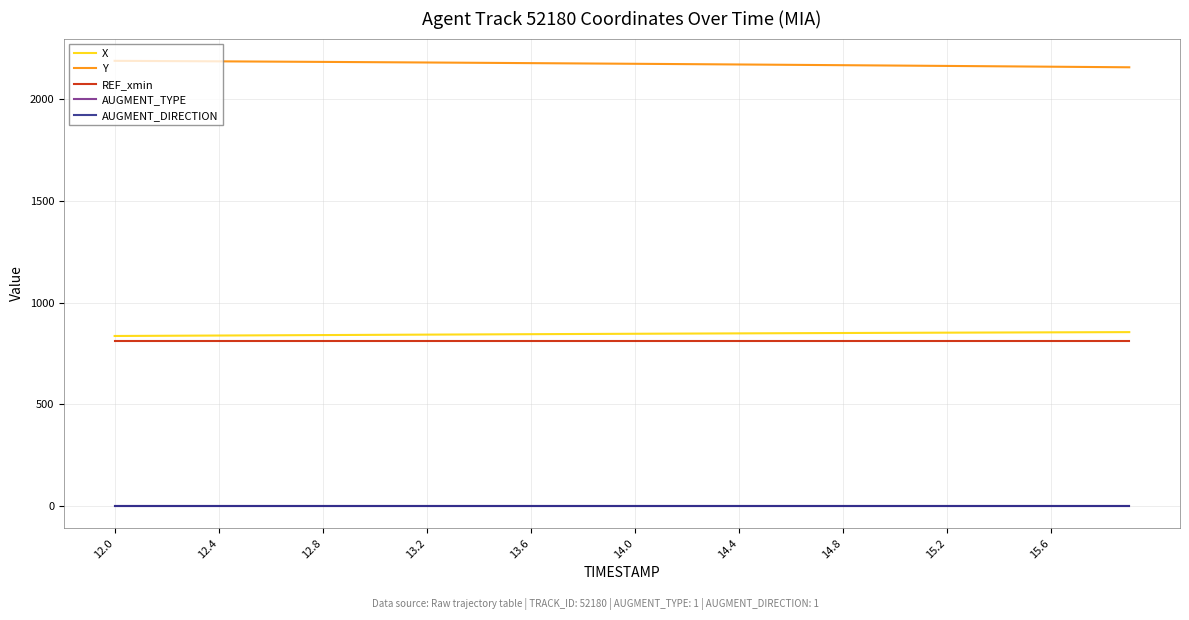

True or false: Y and AUGMENT_DIRECTION intersect in this chart.

False